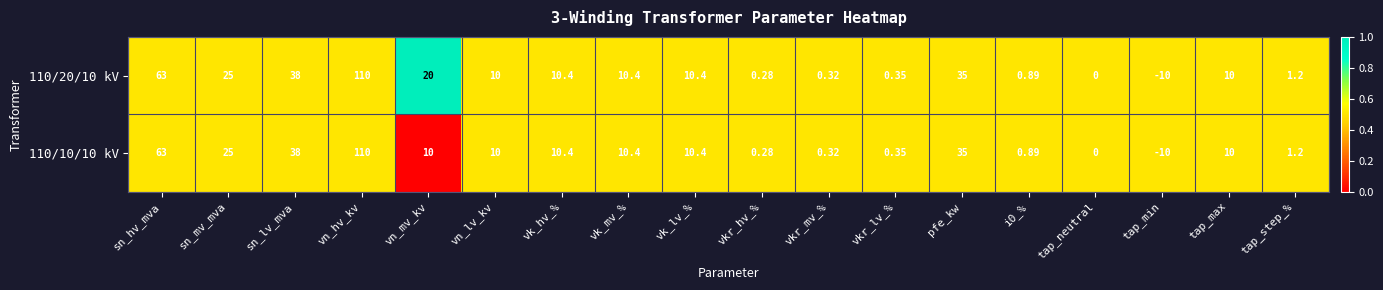

Where is 110/20/10 kV nearest to the value 50?

sn_lv_mva